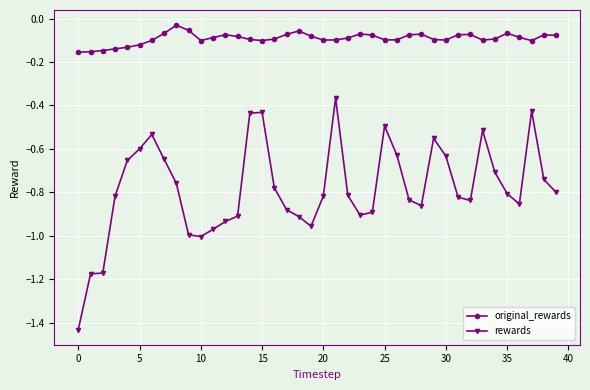

Which series has the widest spread of values?

rewards